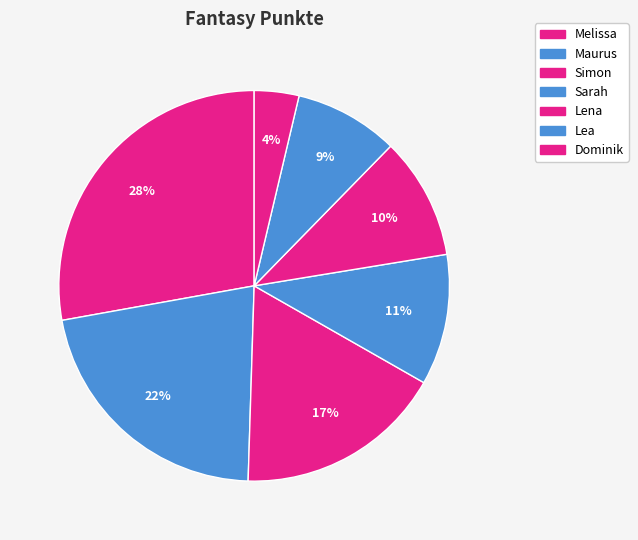

Count the number of slices in the pie.

7